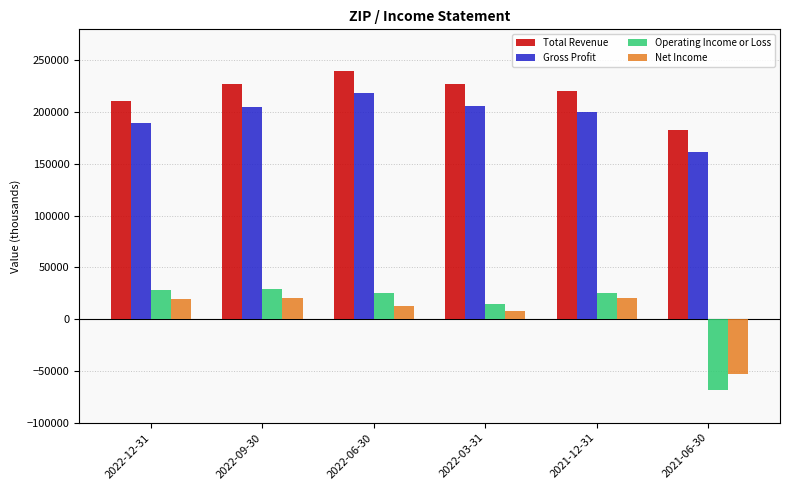

Which label corresponds to the smallest value in the chart?

2021-06-30